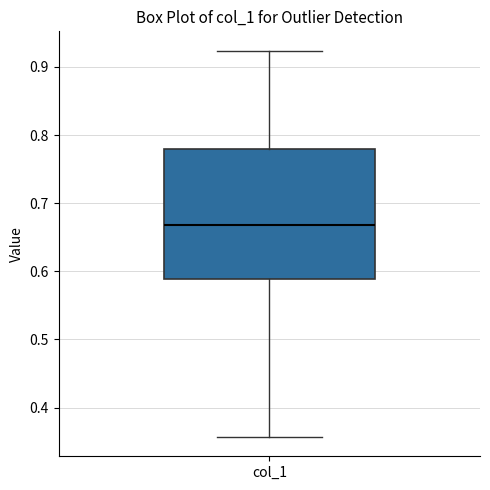

Read this box plot against the y-axis: the position of the median line, the range covered by the box, and the ends of both whiskers. The values are not printed on the chart, so give them approximately, as read against the axis.

median 0.67, box 0.59 to 0.78, whiskers 0.36 to 0.92